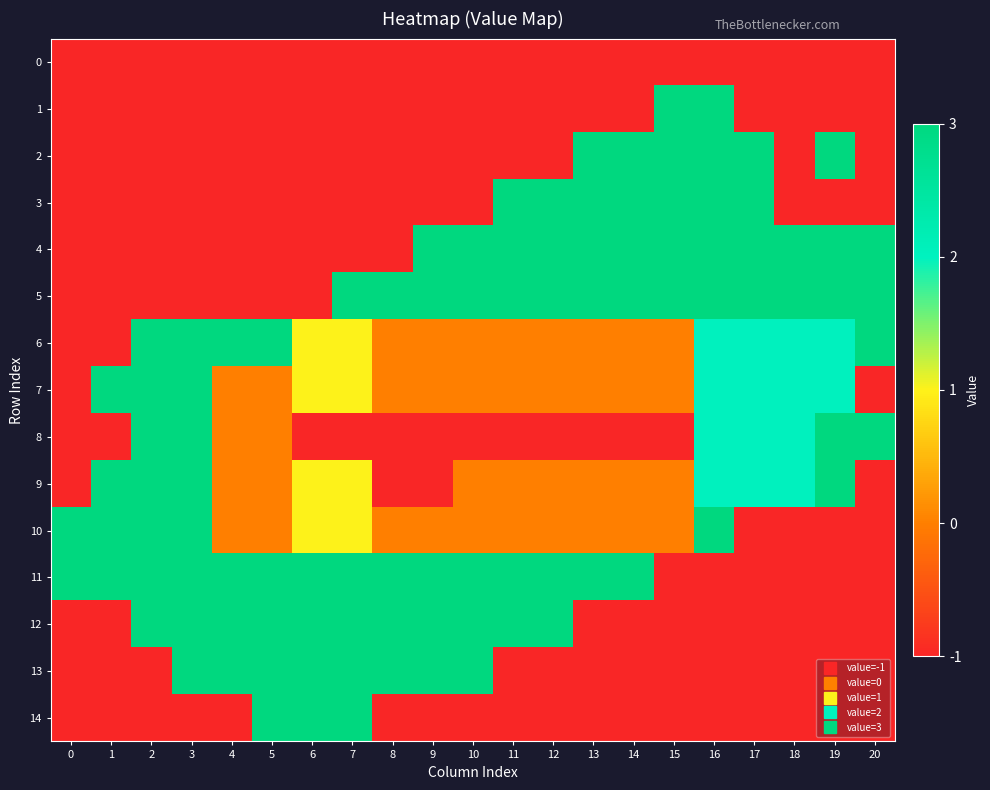

Which series has the largest total across all categories?

11